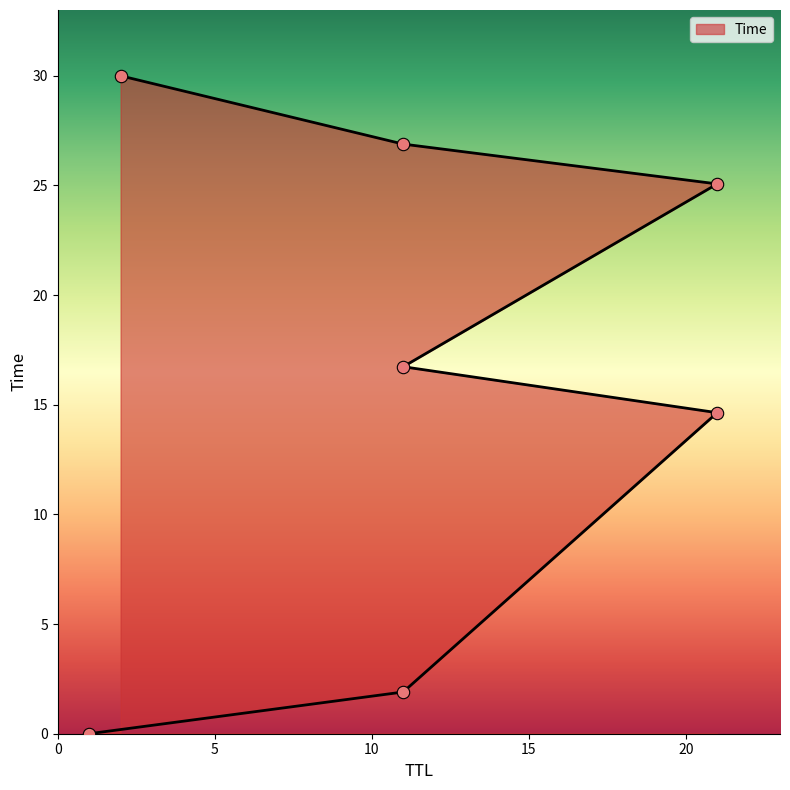

What is the change in value from 21 to 2?

+15.4